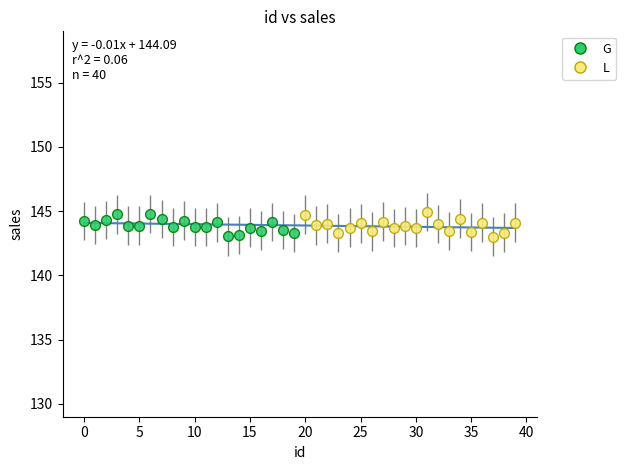

What are all the series names shown in the legend?

G, L